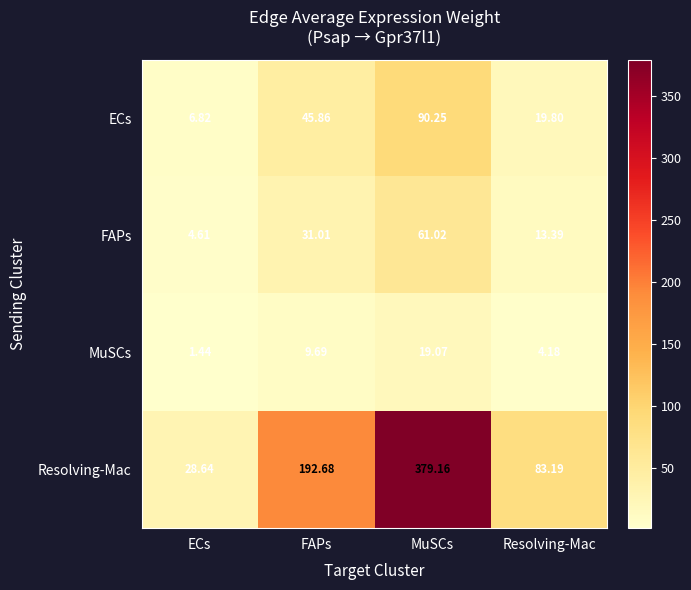

At FAPs, list the series in order from smallest to largest.

MuSCs, FAPs, ECs, Resolving-Mac